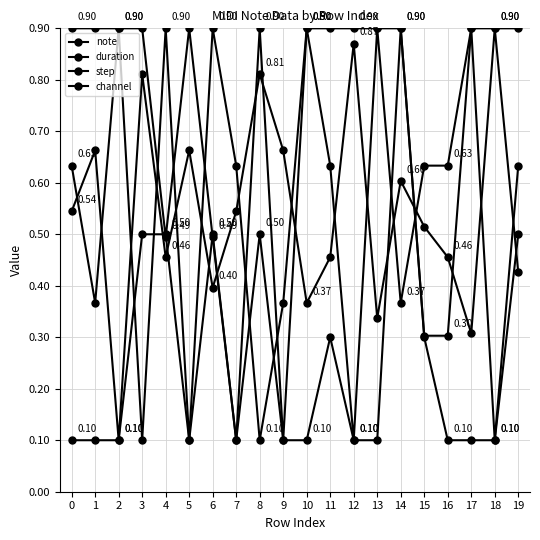

Which series has the largest range (max minus min)?

note